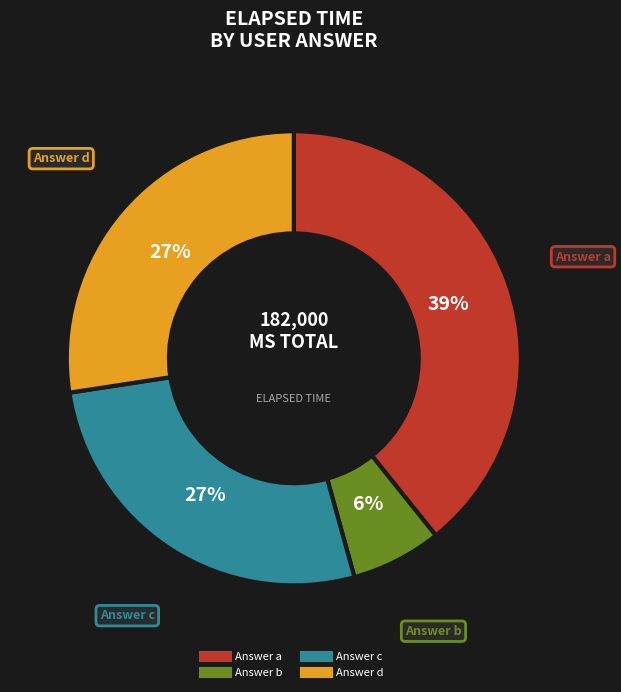

How many segments does this pie chart have?

4